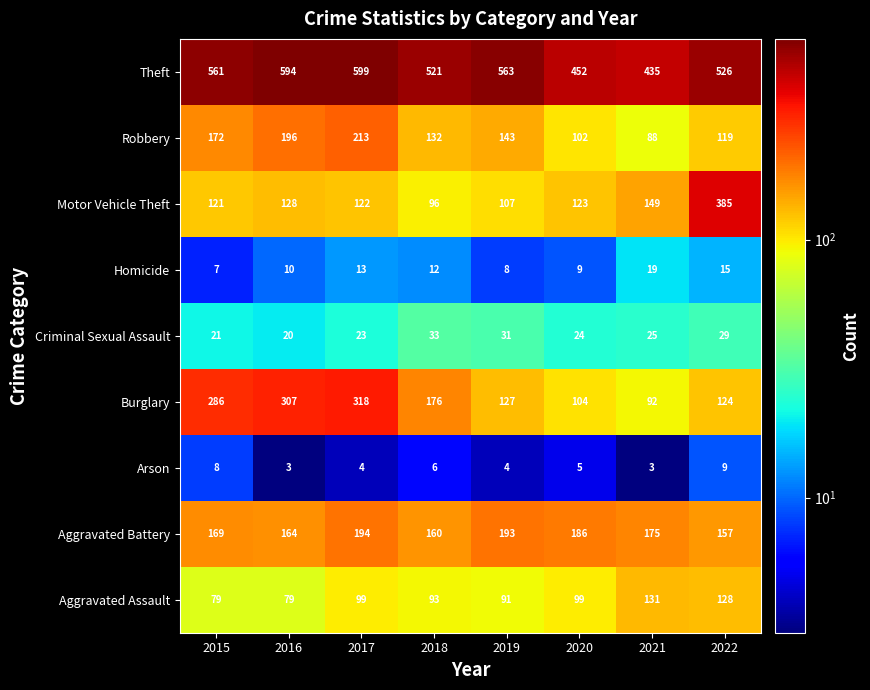

How many data points does each series have?

8